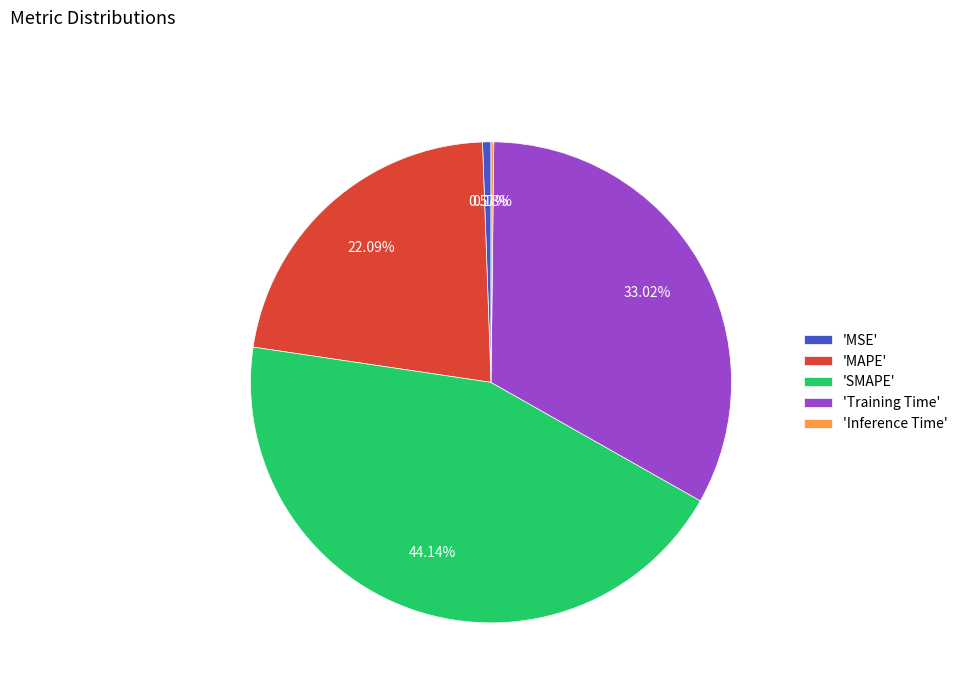

Which has a higher value, 'MSE' or 'SMAPE'?

'SMAPE'